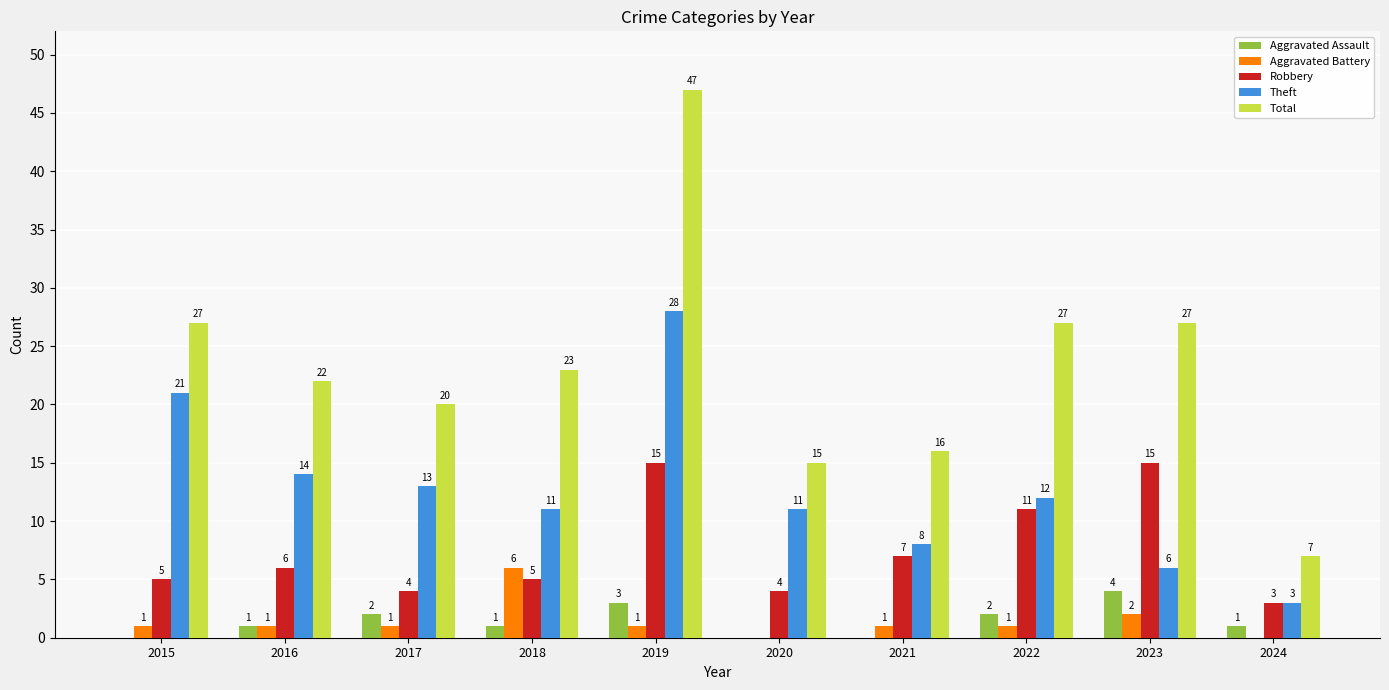

What is the sum of all Theft values?

127